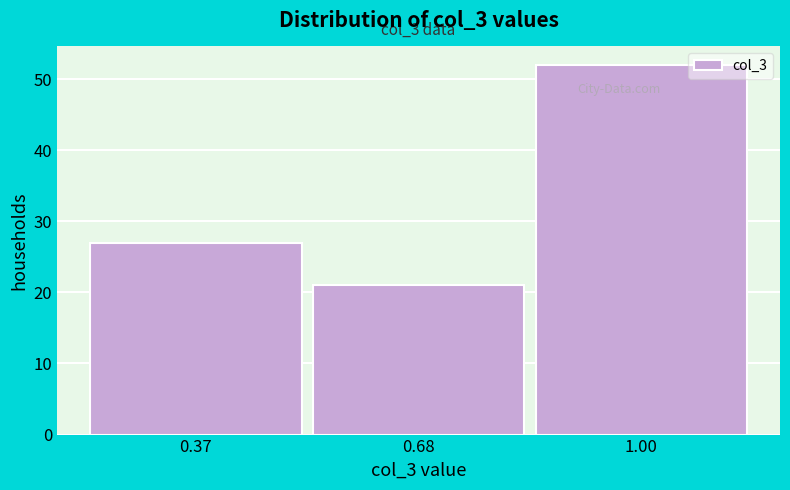

Reading right to left, what are all the values shown in this chart?

52	21	27